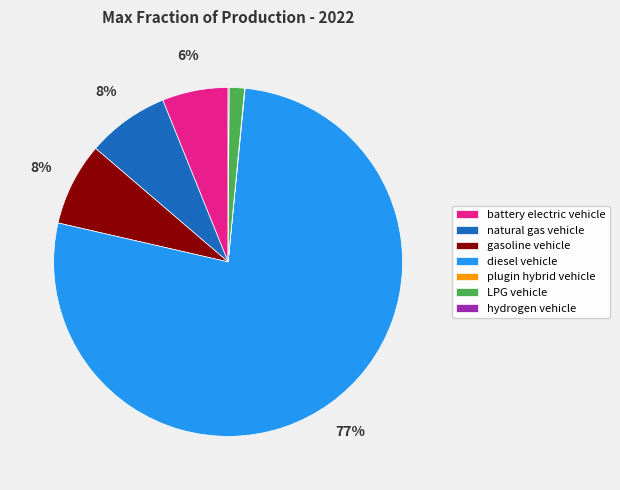

What is the largest slice in the pie chart?

diesel vehicle